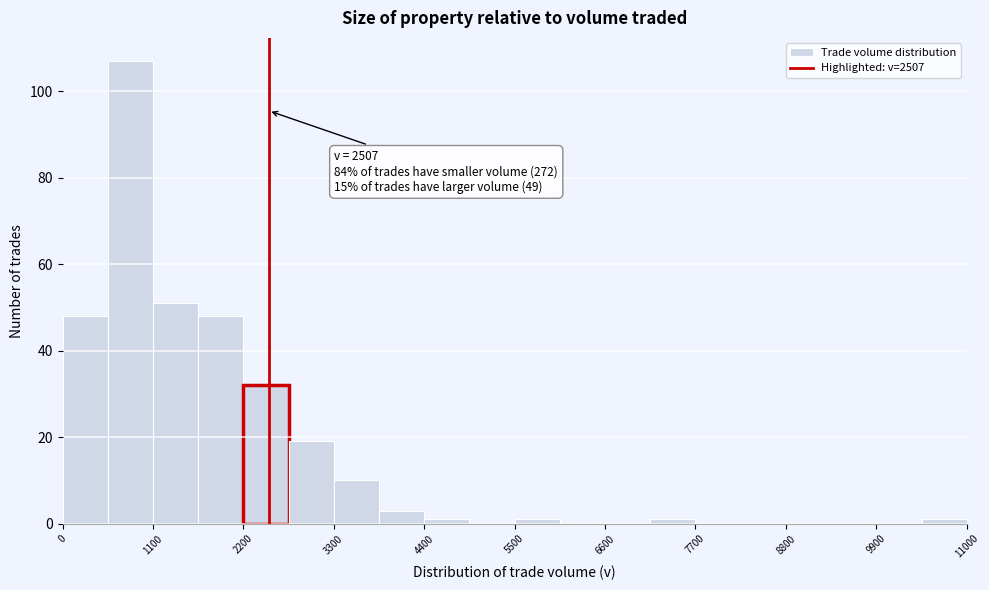

Read against the x-axis, roughly where is the centre of the tallest bar?

800